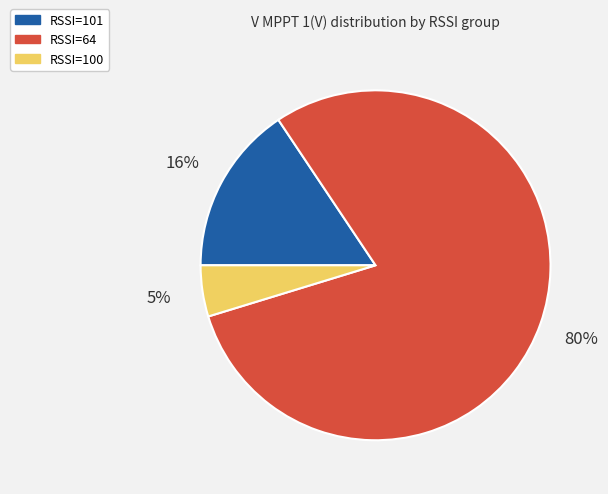

What is the largest slice in the pie chart?

RSSI=64